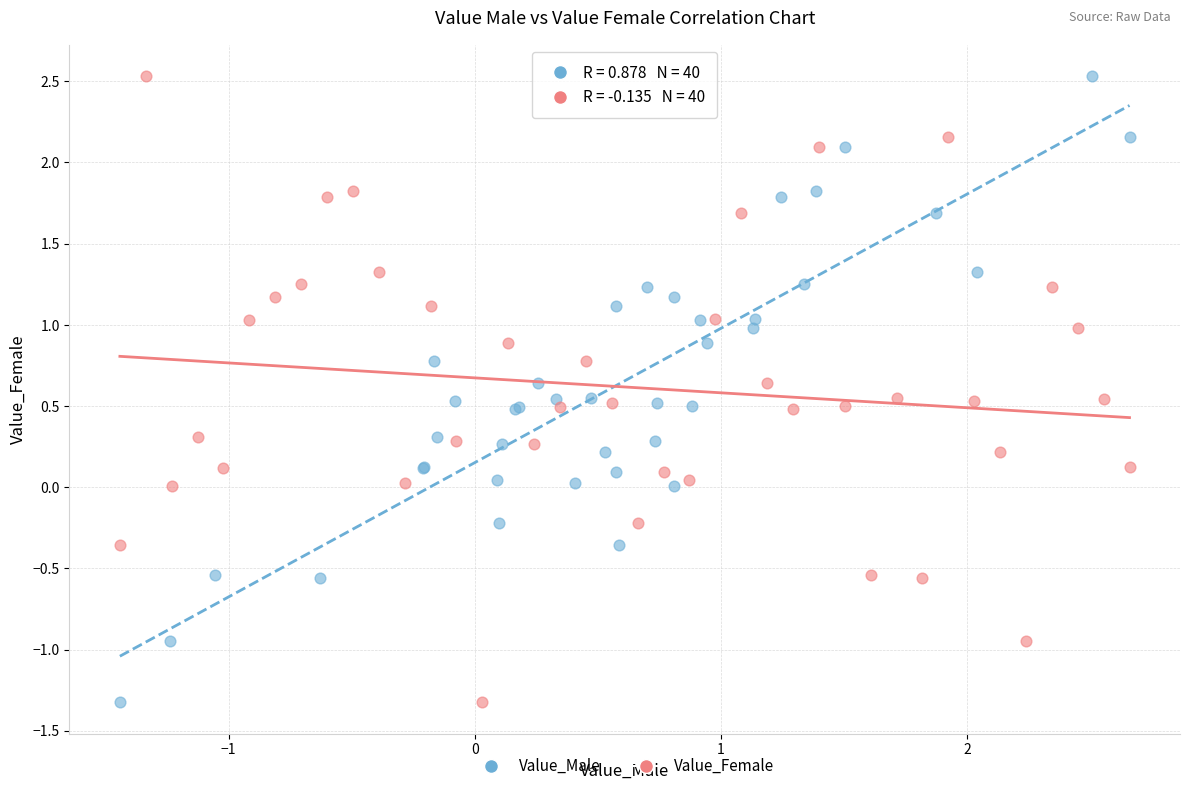

What are all the series names shown in the legend?

Value_Male, Value_Female